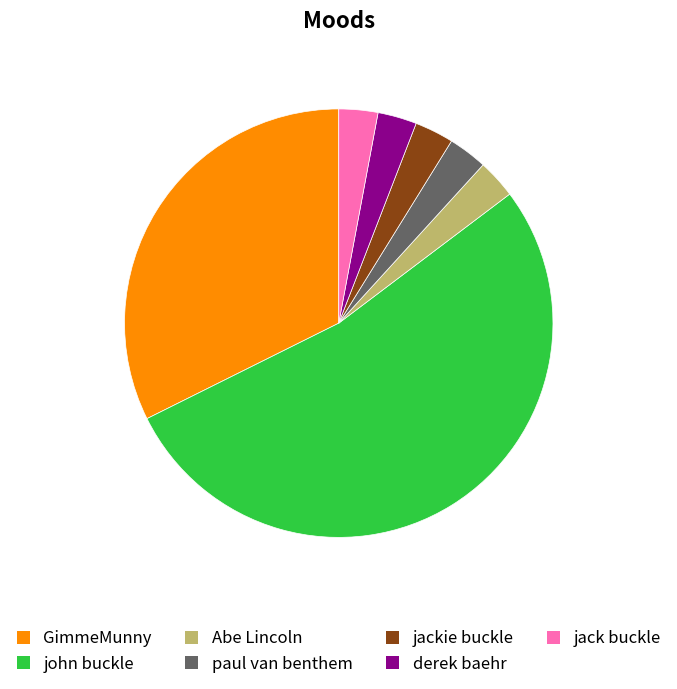

Does john buckle account for over 50% of the chart?

Yes